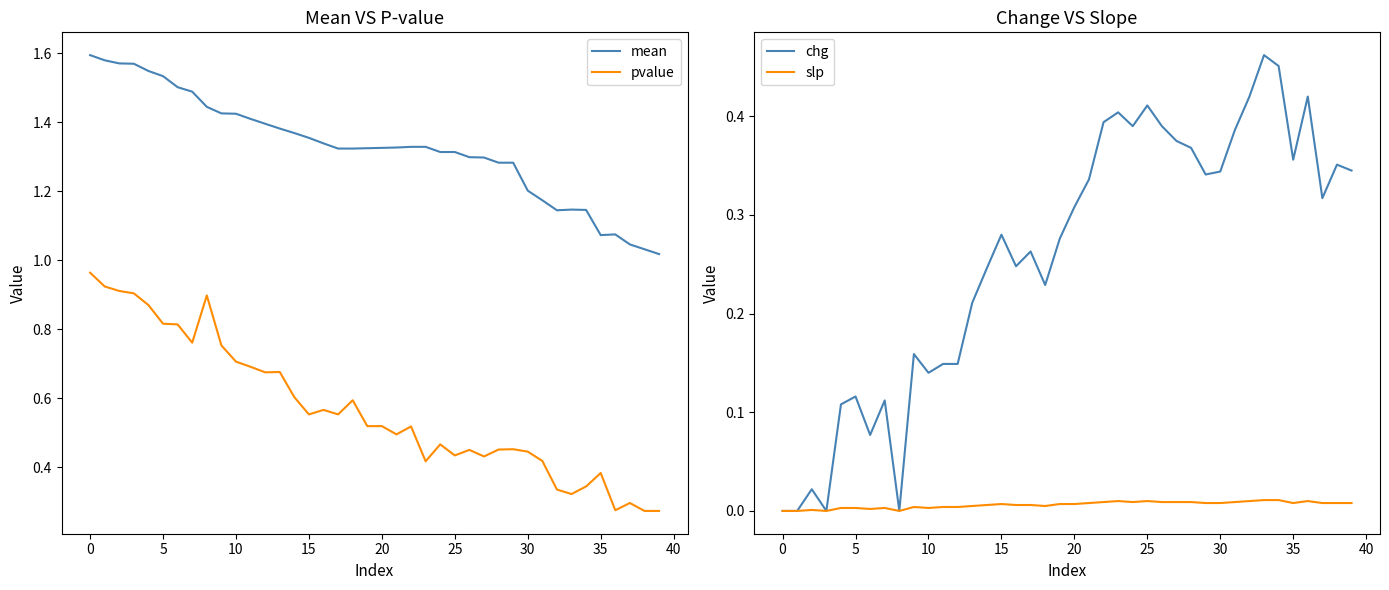

At how many categories does at least one series exceed 1?

40